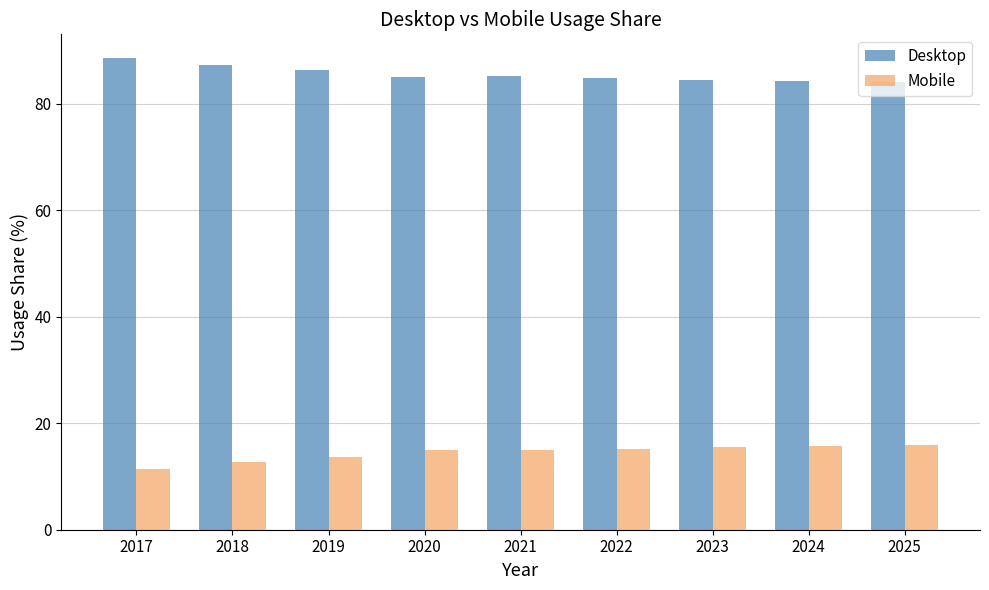

What is the total value across all series at 2022?

100.0